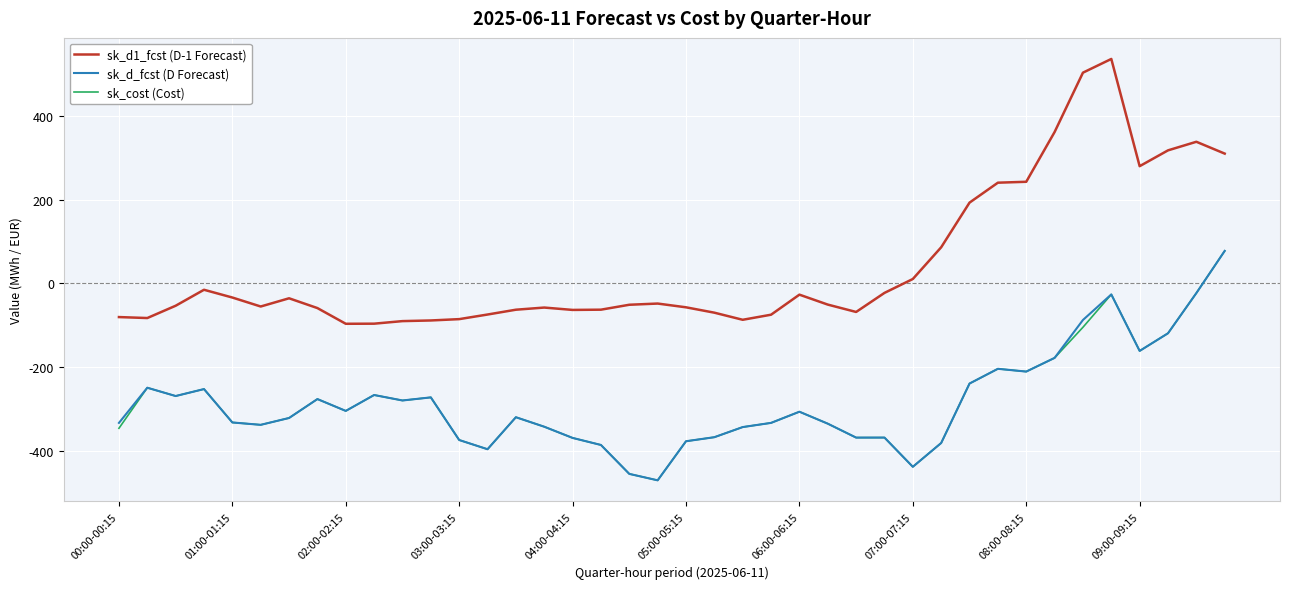

What are all the series names shown in the legend?

sk_d1_fcst (D-1 Forecast), sk_d_fcst (D Forecast), sk_cost (Cost)